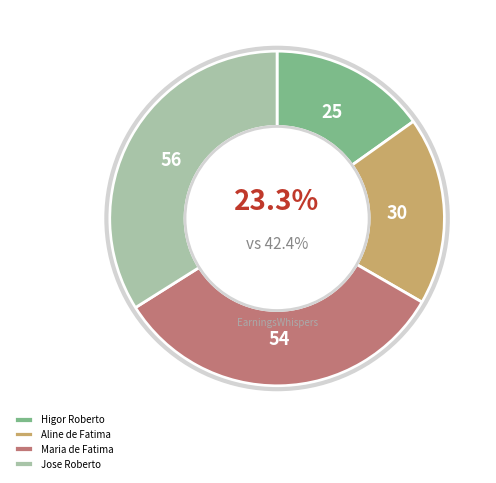

Count the number of slices in the pie.

4